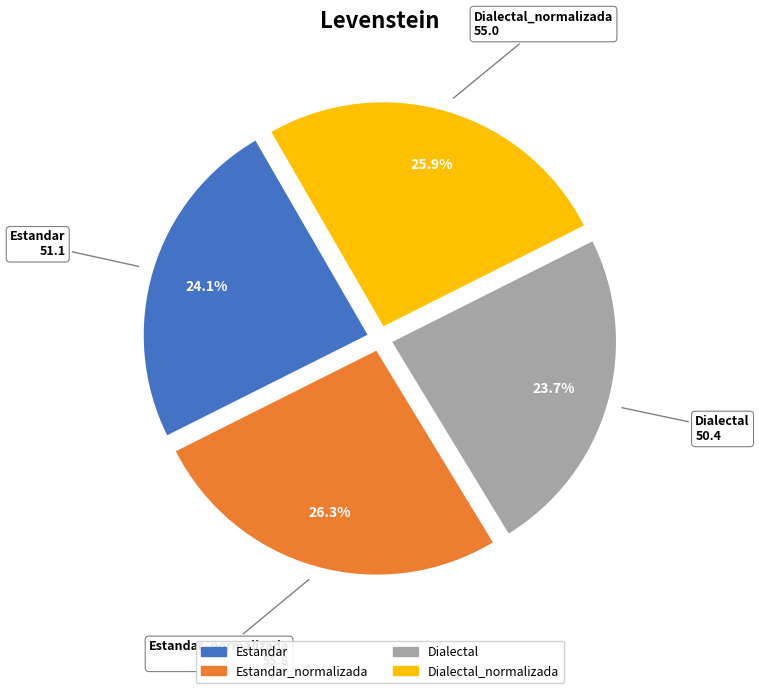

Is there any slice that represents more than half of the pie?

No